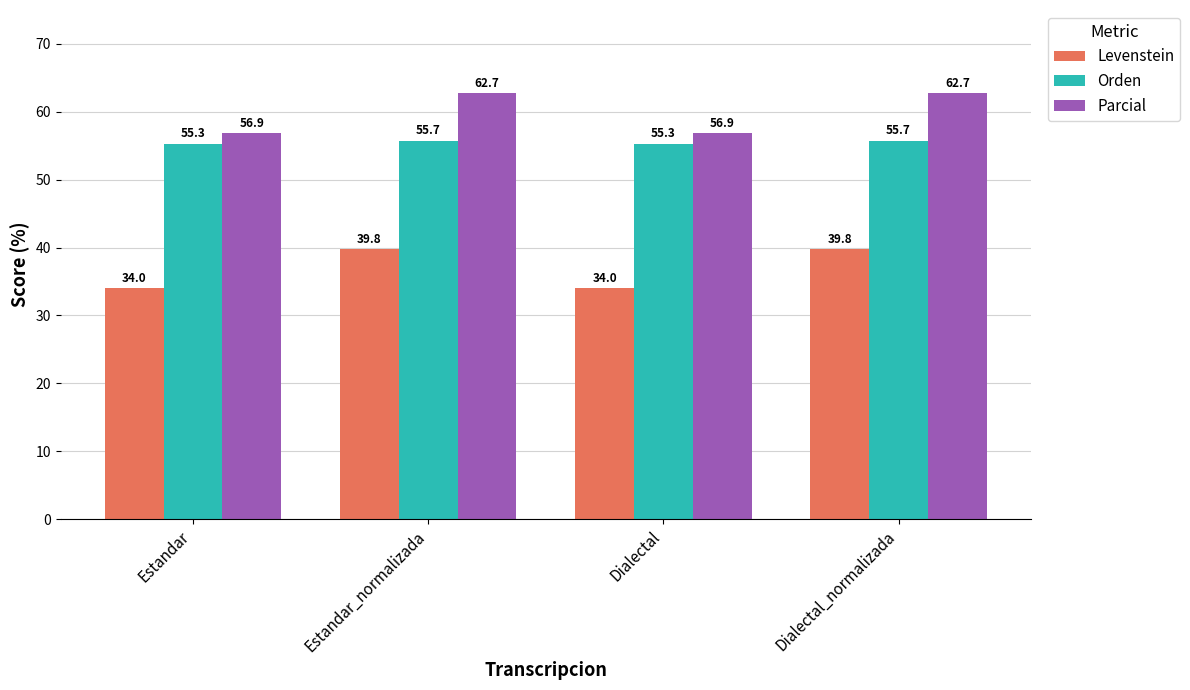

What value does the Parcial series have at Estandar_normalizada?

62.7